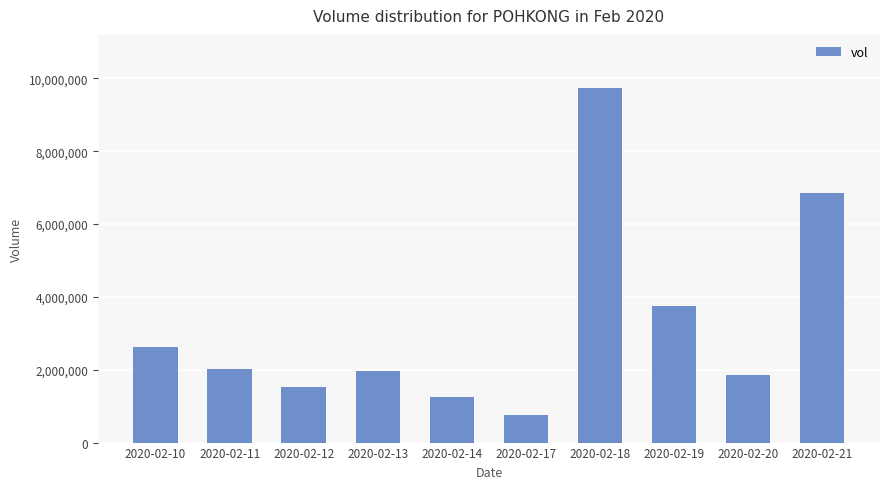

What is the difference between the maximum and minimum values?

8978900